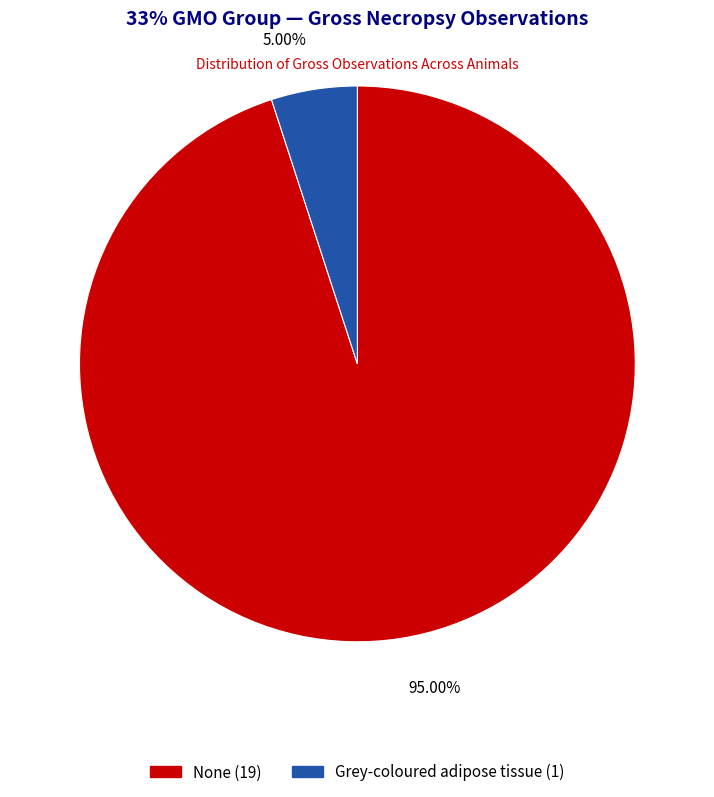

Which slice is the largest?

None